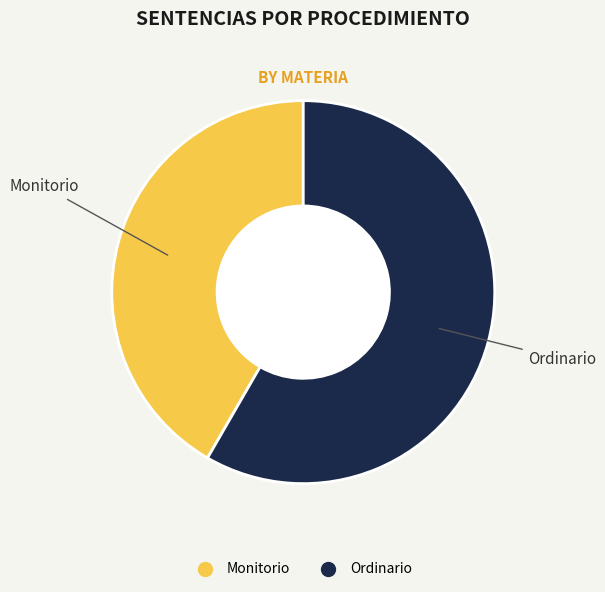

Which slice represents more than half of the pie?

Ordinario